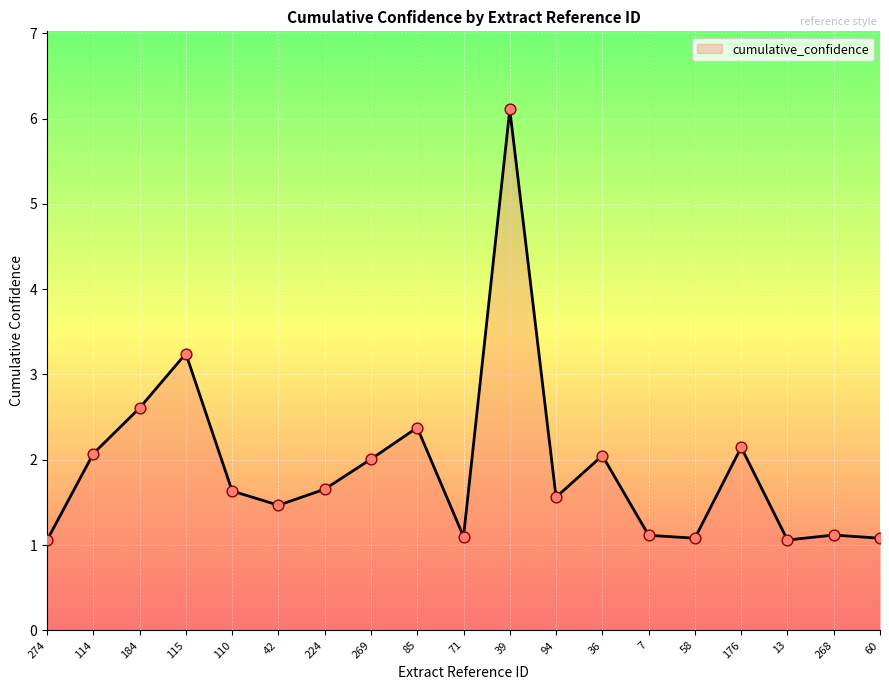

What is the change in value from 85 to 39?

+3.7